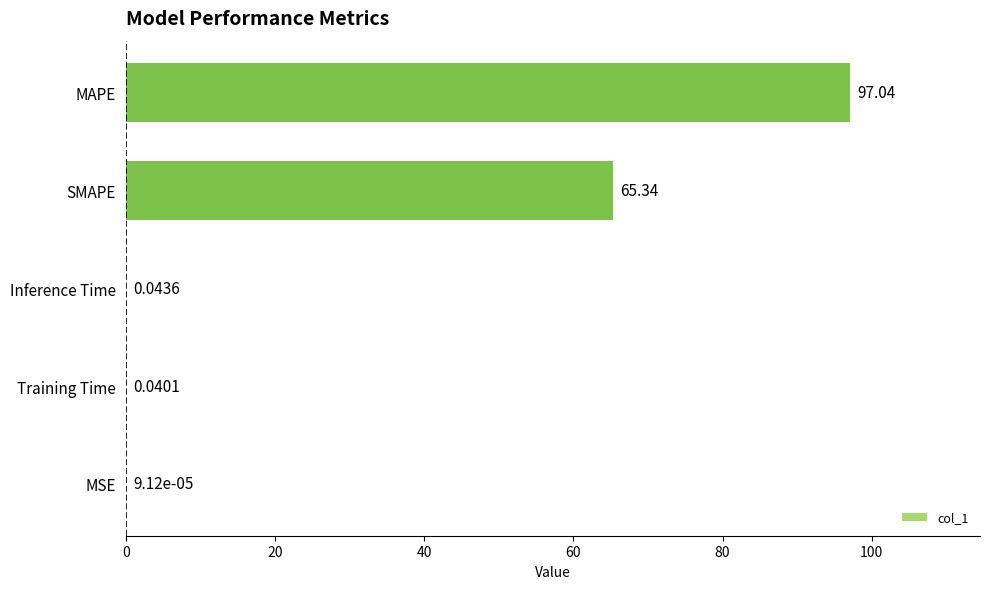

What is the sum of all values?

162.5